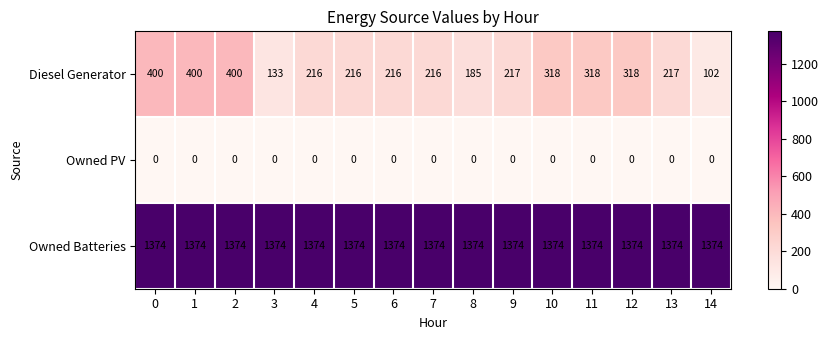

What is the sum of the Owned Batteries values at 10 and 2?

2748